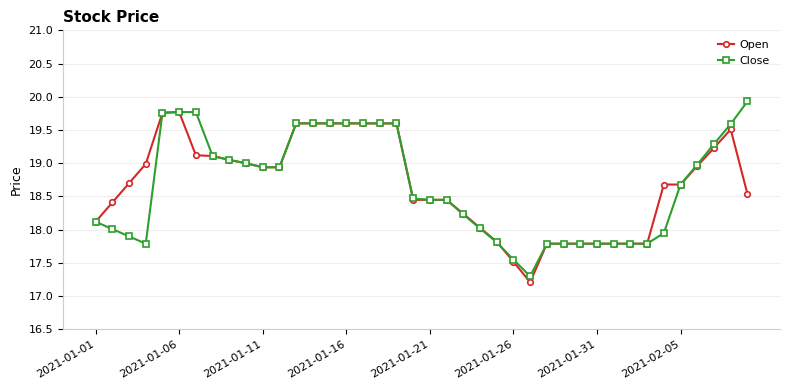

What is the maximum value for Open?

19.8